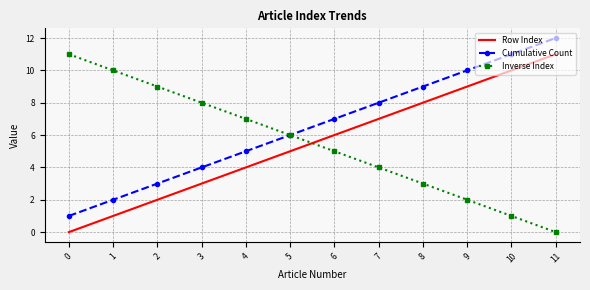

Between which two adjacent categories do Inverse Index and Row Index first intersect?

5 and 6